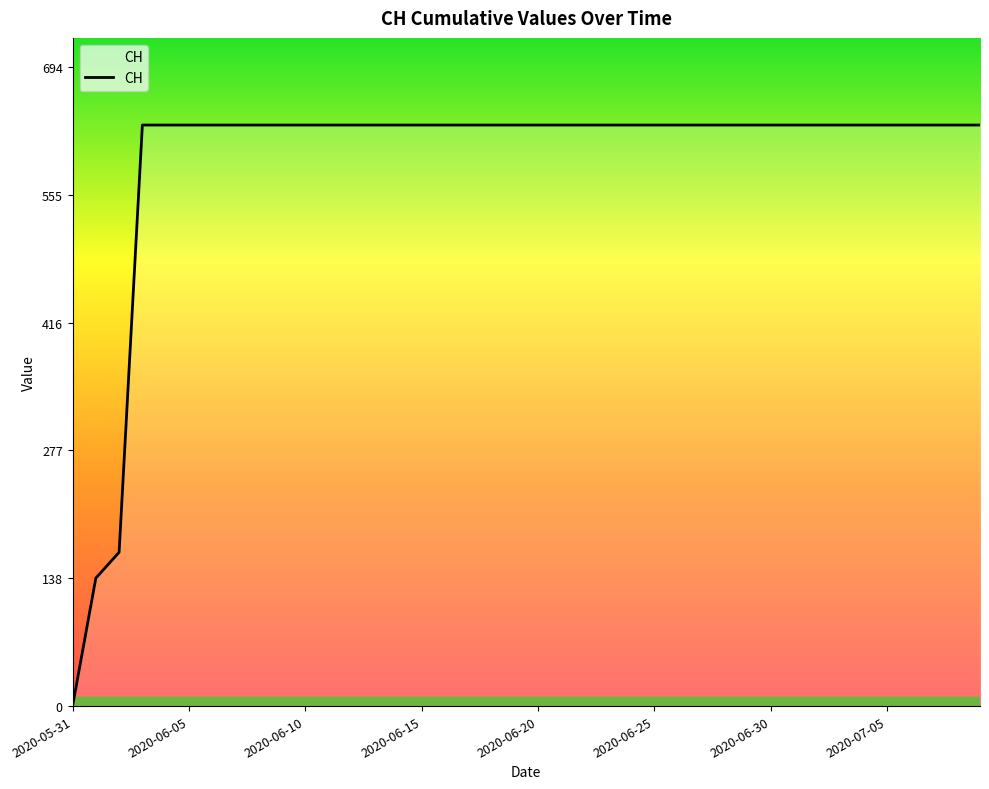

What is the greatest value displayed?

631